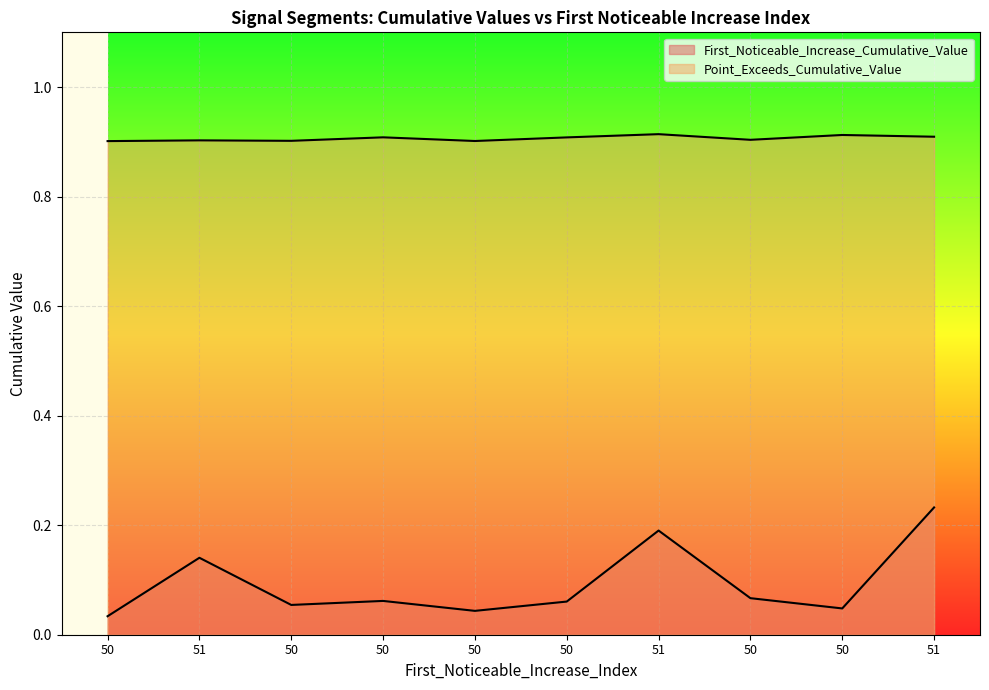

Reading left to right, transcribe all the data shown in this chart.

First_Noticeable_Increase_Cumulative_Value: 0.0	0.1	0.1	0.1	0.0	0.1	0.2	0.1	0.0	0.2
Point_Exceeds_Cumulative_Value: 0.9	0.9	0.9	0.9	0.9	0.9	0.9	0.9	0.9	0.9